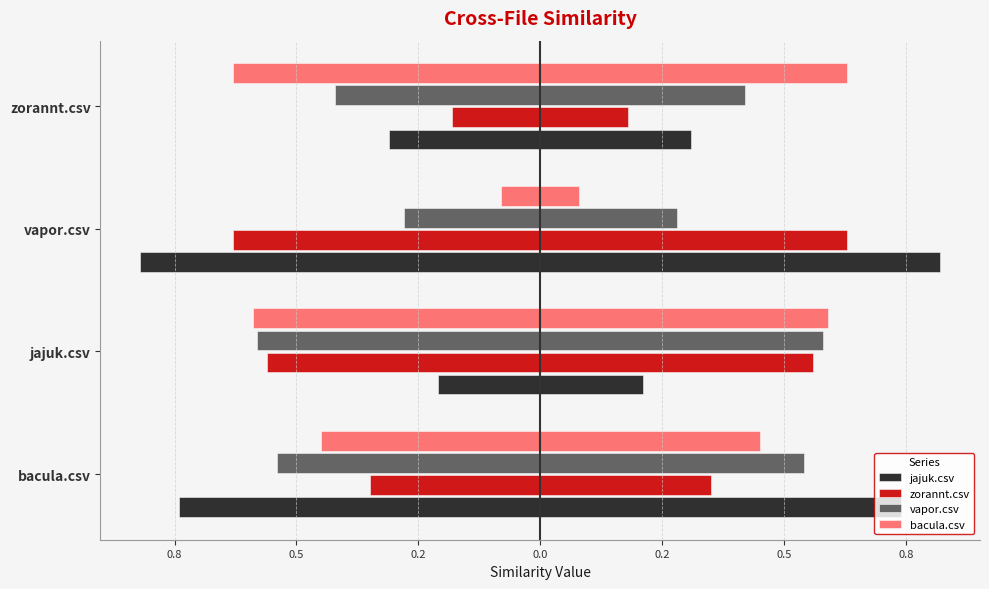

True or false: jajuk.csv has a value of -0.1 at jajuk.csv.

False